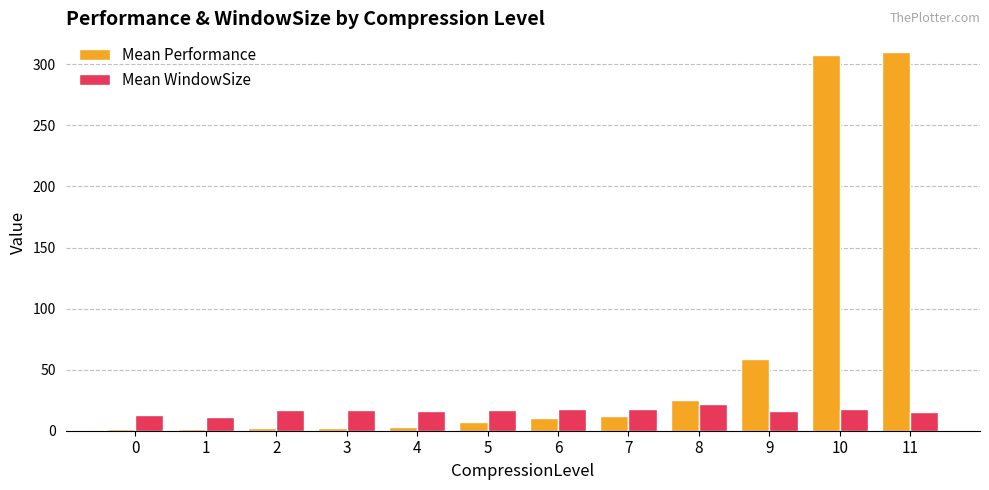

How many data points in Mean WindowSize are less than 17?

6